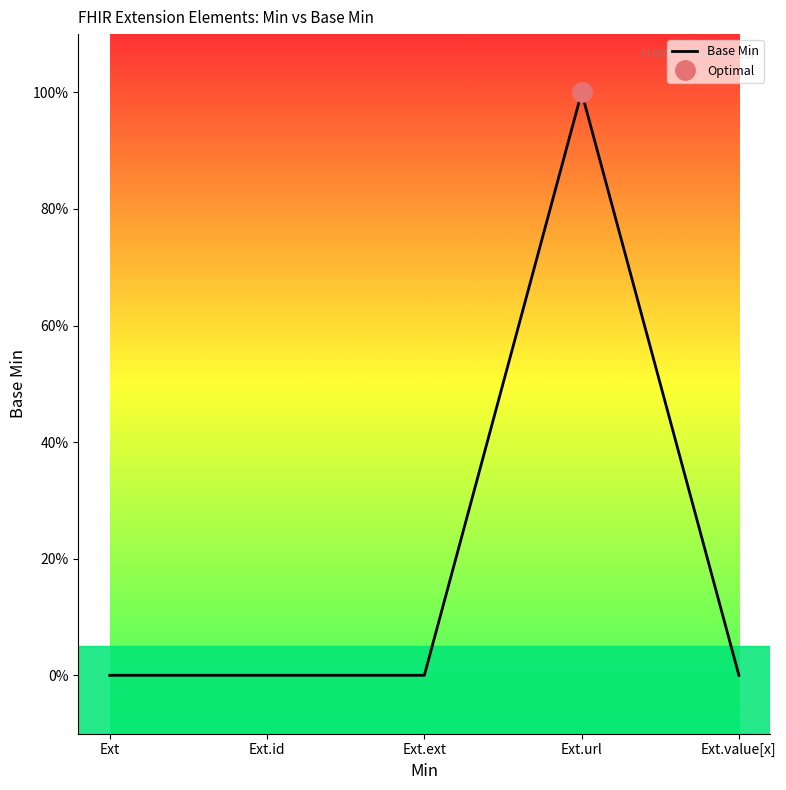

Rank the categories by value from lowest to highest.

Ext, Ext.id, Ext.ext, Ext.value[x], Ext.url